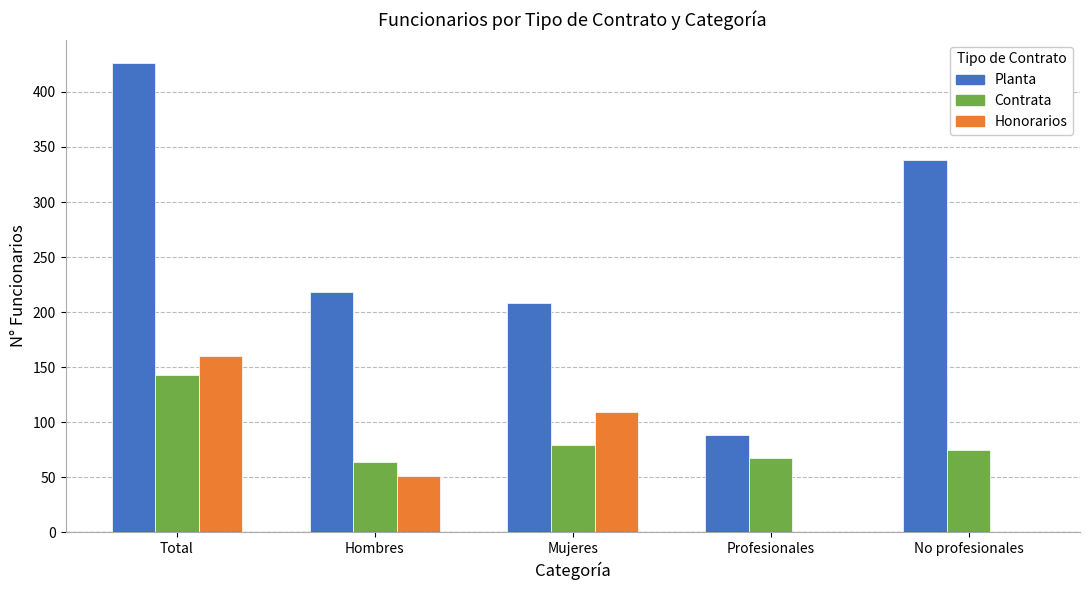

The value of Honorarios at Total is 160. True or false?

True